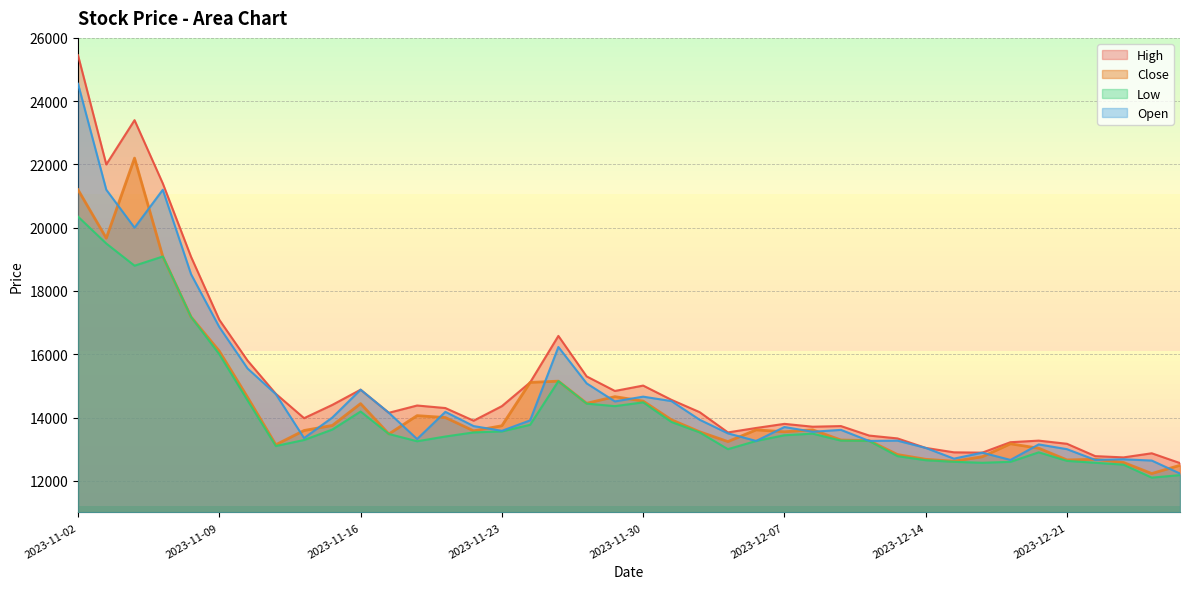

At which label does Close reach its peak?

2023-11-06